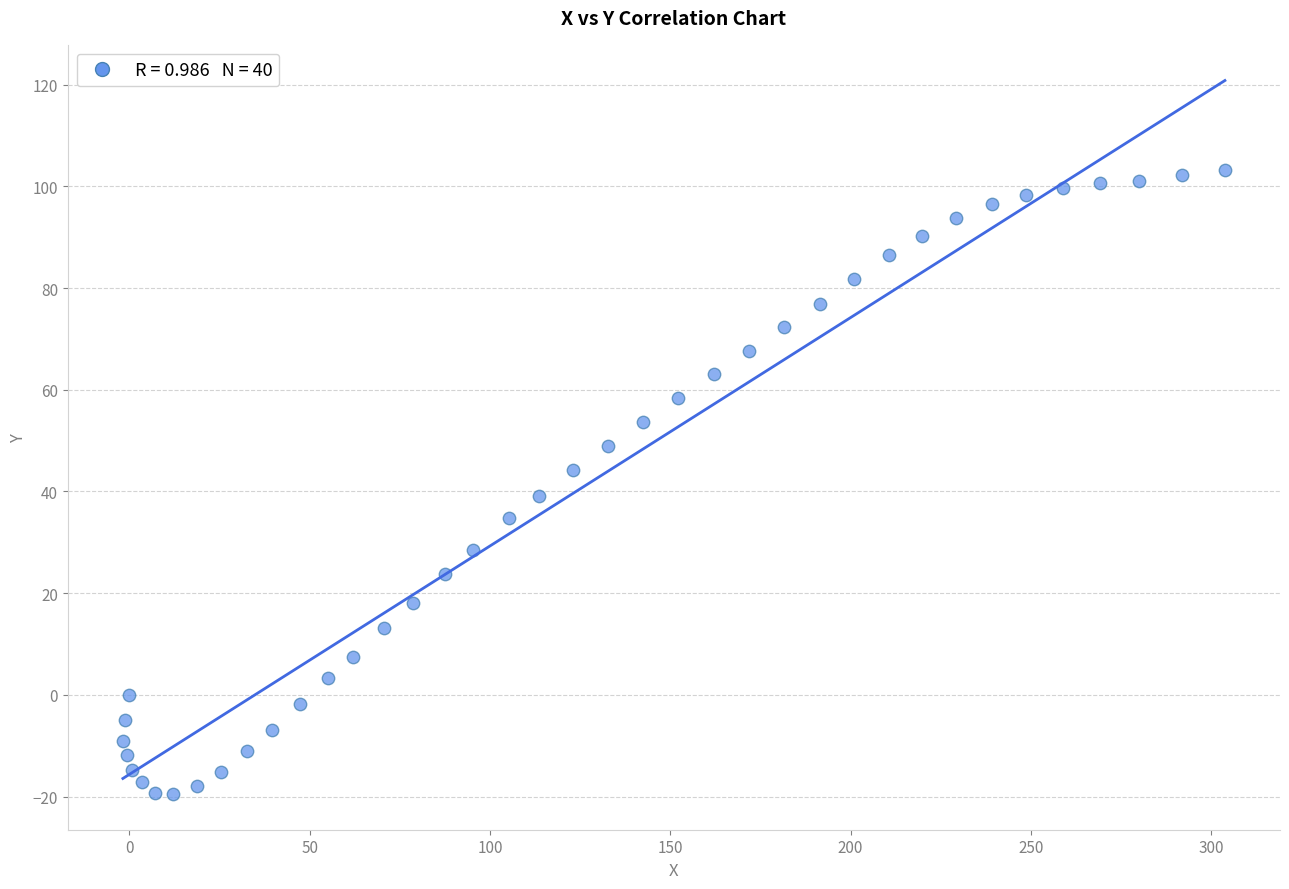

What is the range of Y values (max minus min)?

122.7